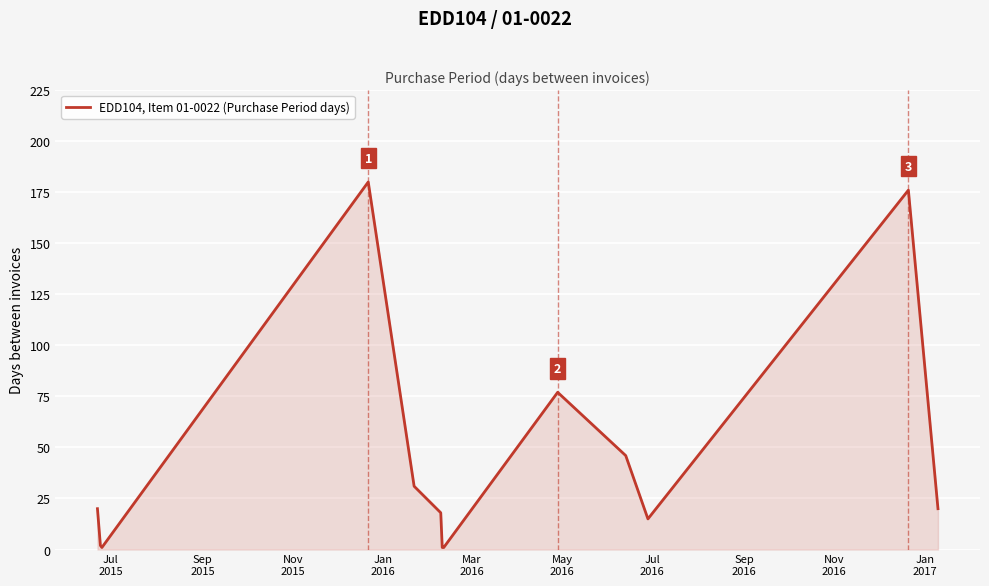

What is the difference between the maximum and minimum values?

179